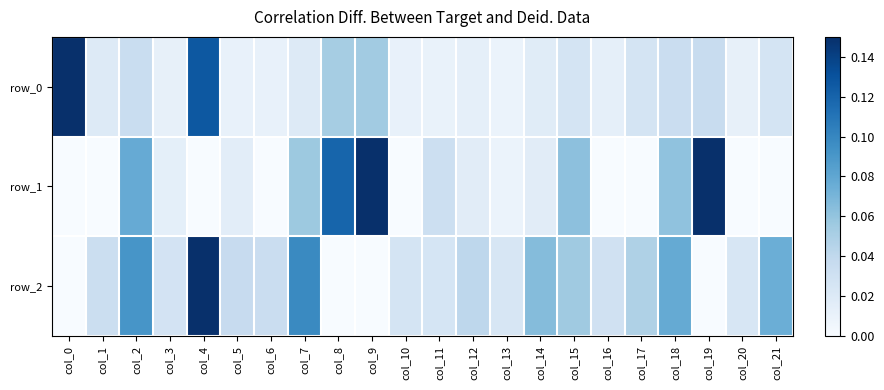

How many distinct data groups are displayed?

3